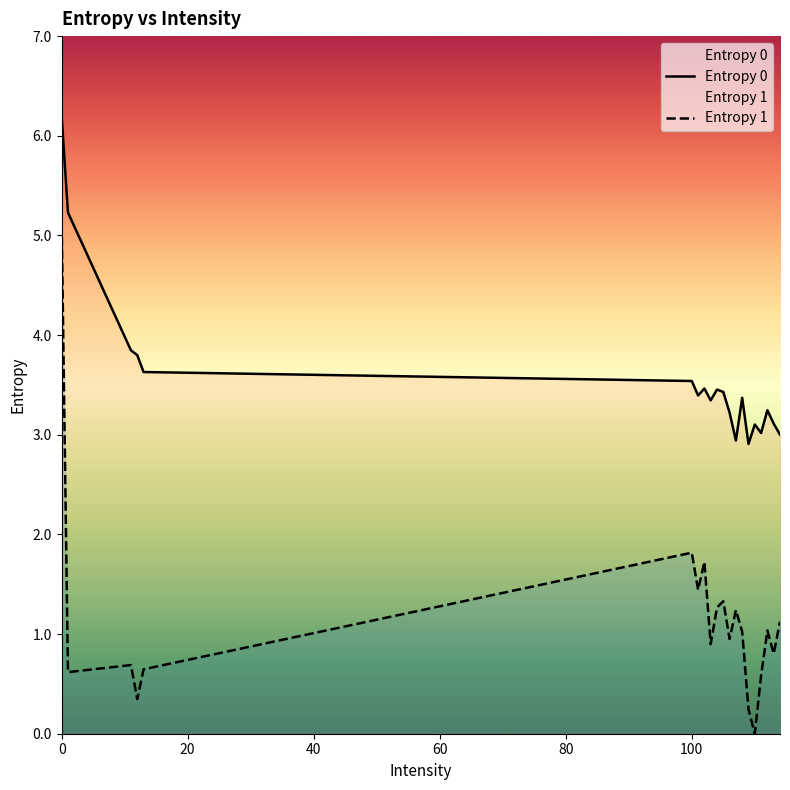

Which series has the largest total across all categories?

Entropy 0